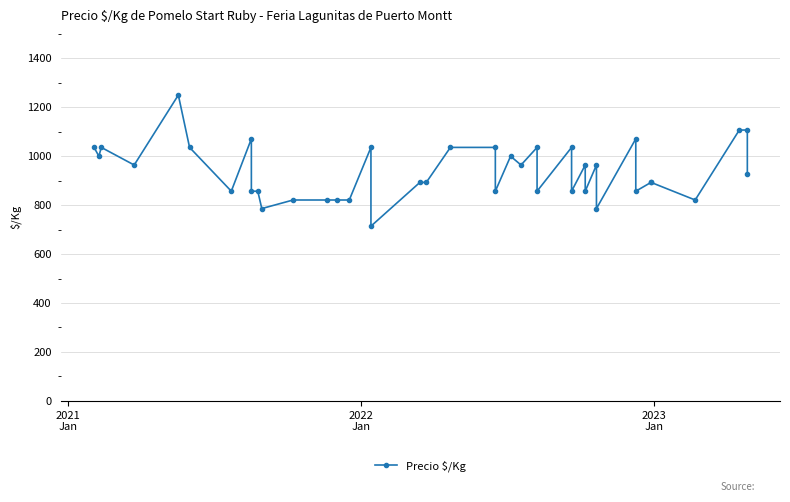

What is the value of the 32nd point from the left?

786